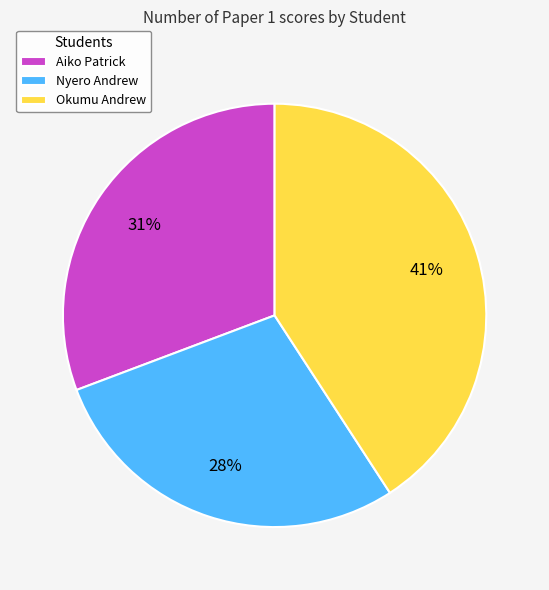

Approximately how many times larger is the value at Nyero Andrew compared to Okumu Andrew?

0.7